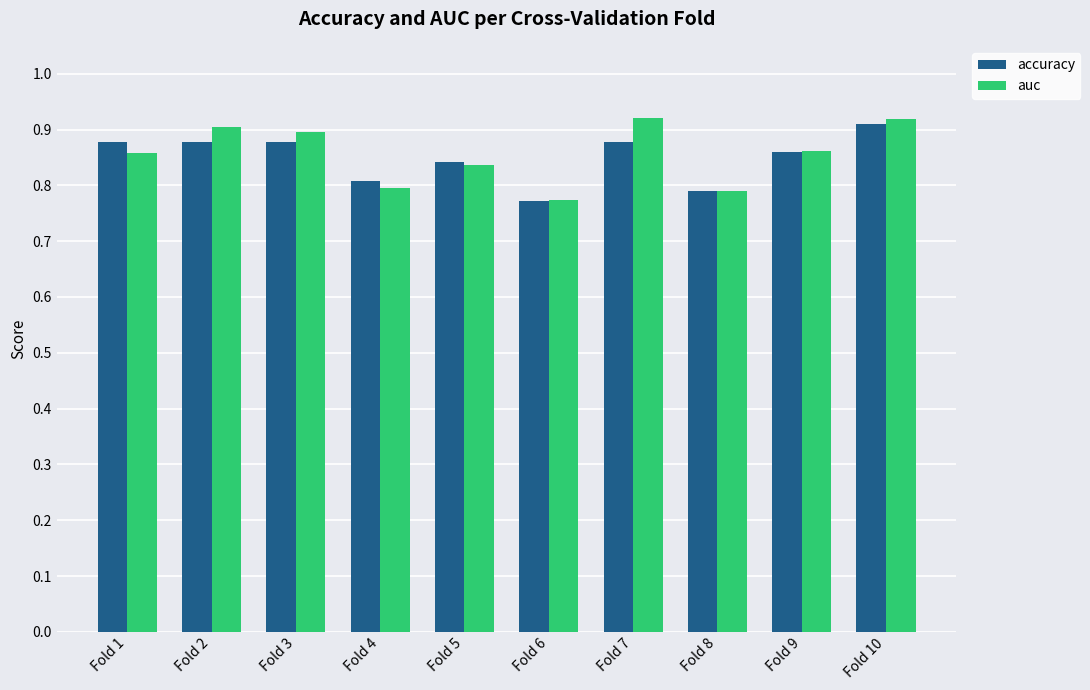

Is the value of accuracy at Fold 4 greater than the value of auc at Fold 5?

No